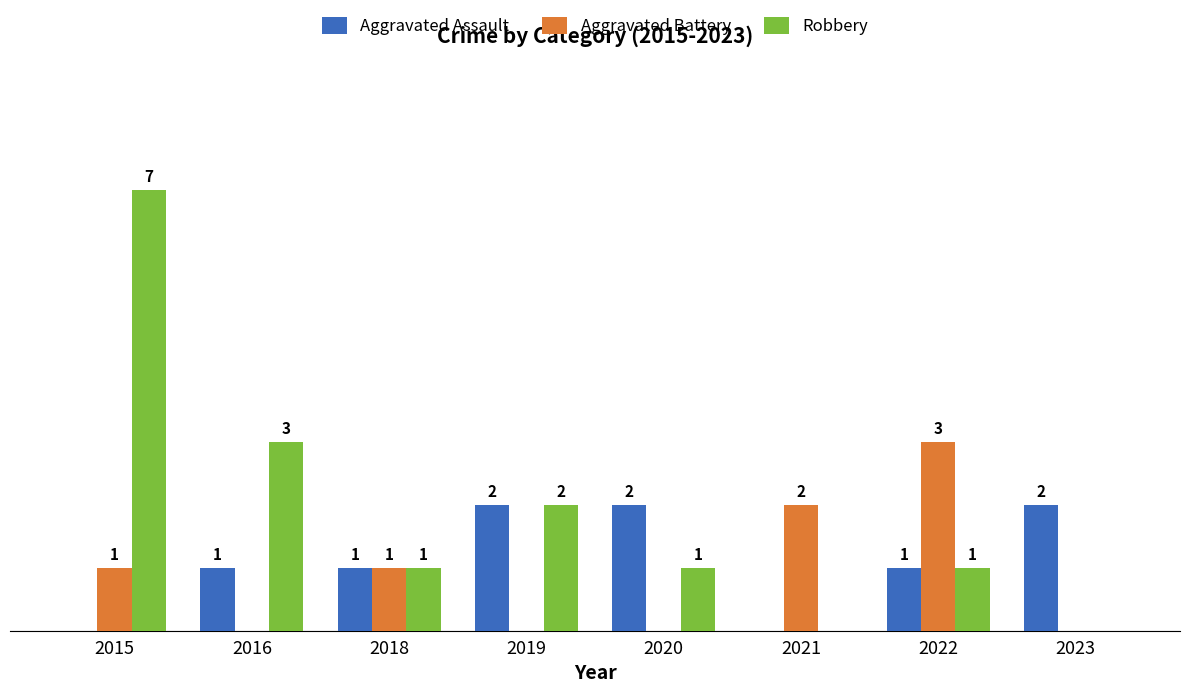

Which series has the largest total across all categories?

Robbery